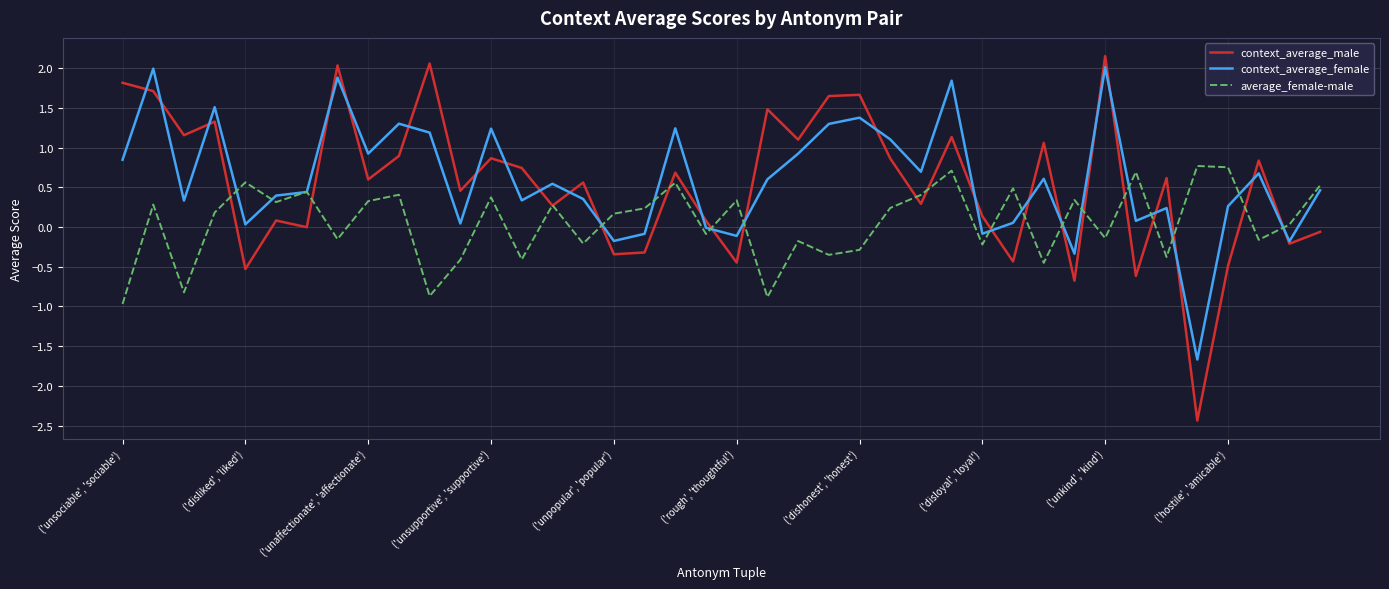

What is the smallest value displayed?

-2.4